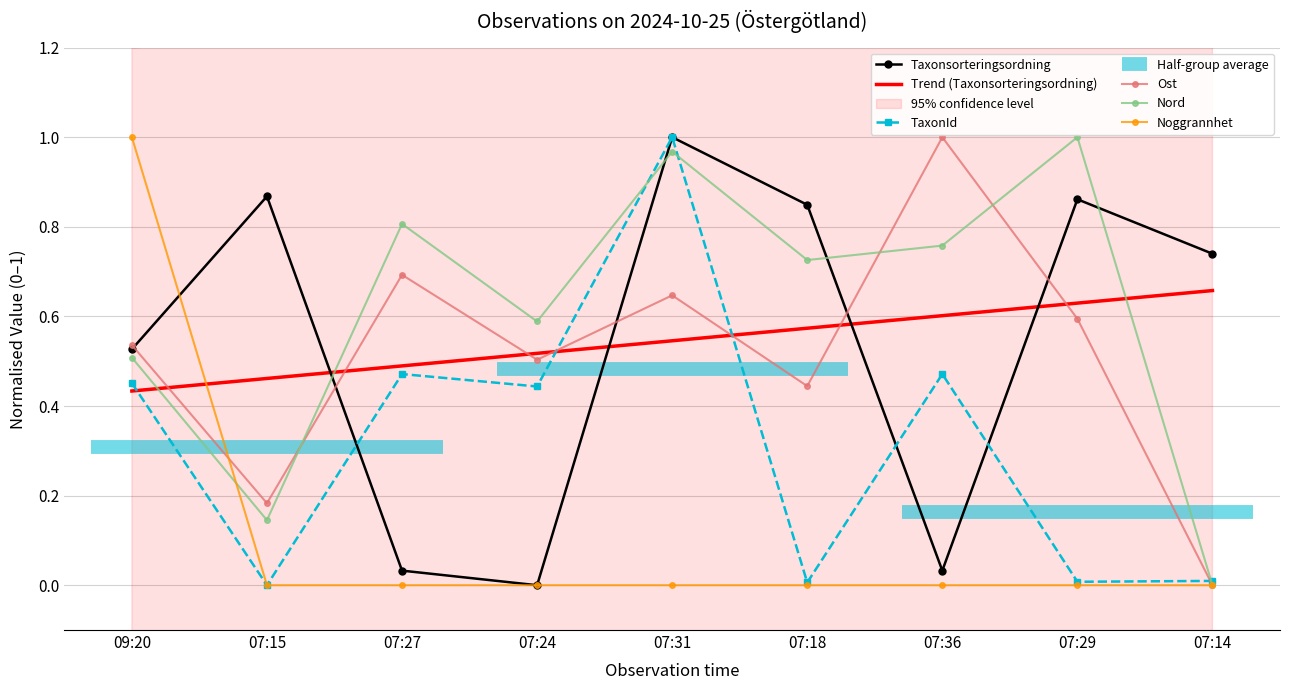

The value of Taxonsorteringsordning at 07:27 is 0.0. True or false?

True